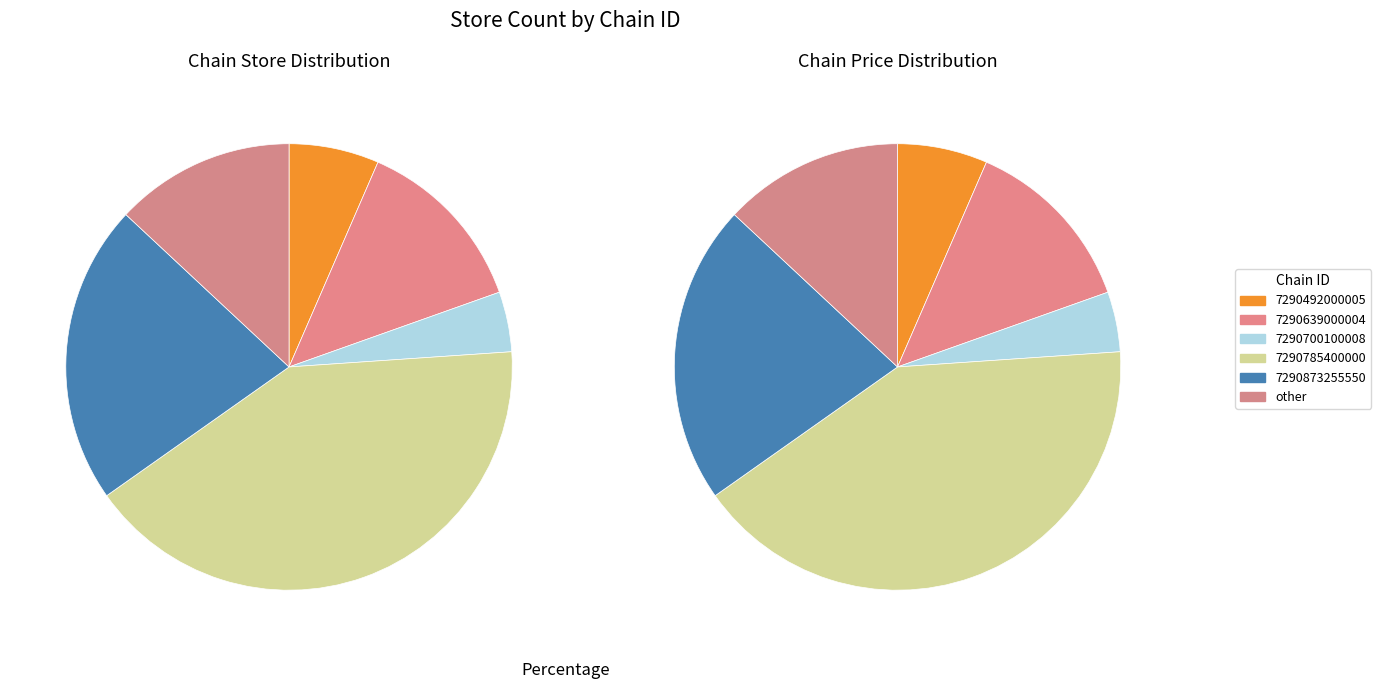

To the nearest percent, what portion does 7290785400000 represent?

41%